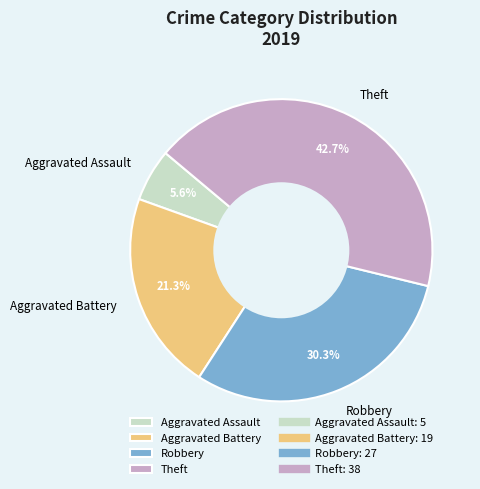

True or false: Aggravated Battery accounts for 14% of the total.

False